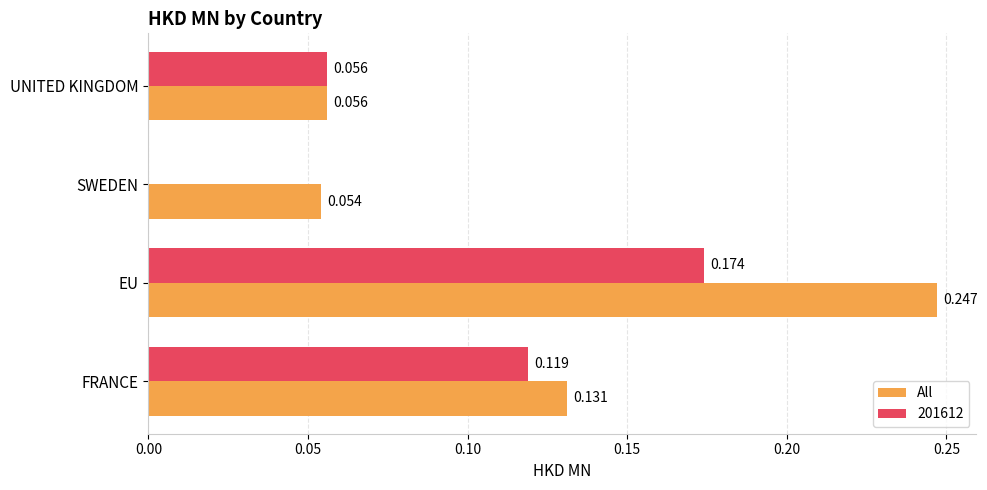

Which label corresponds to the largest value in the chart?

EU